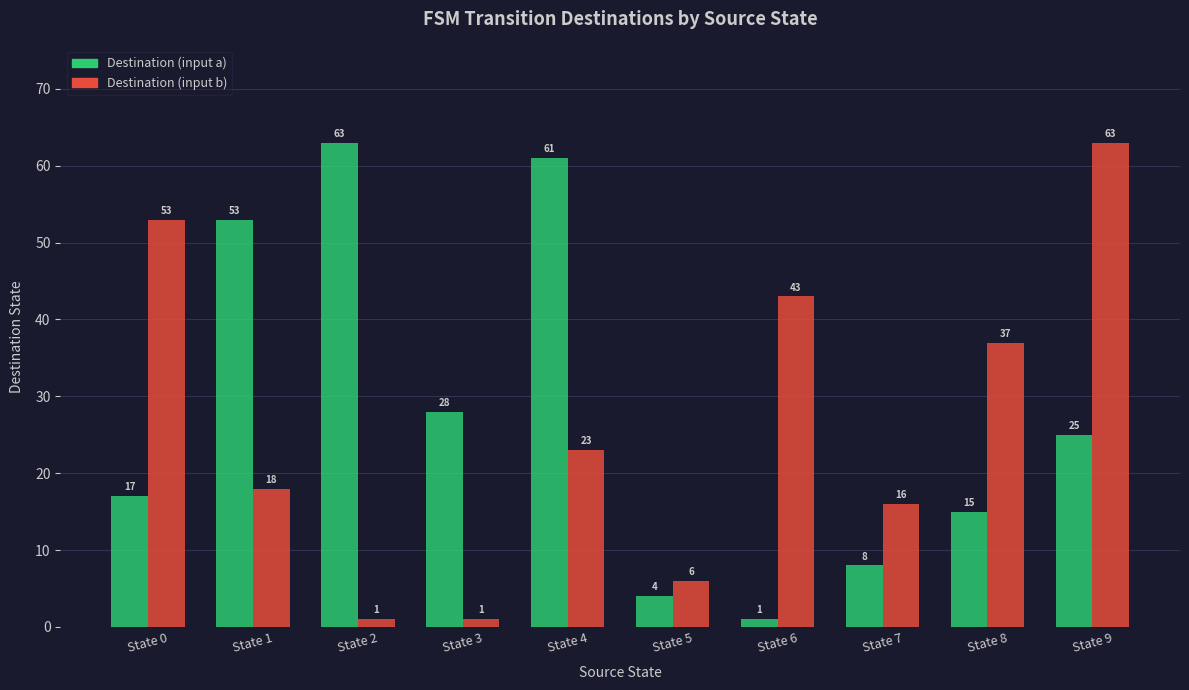

Which series has the largest total across all categories?

Destination (input a)